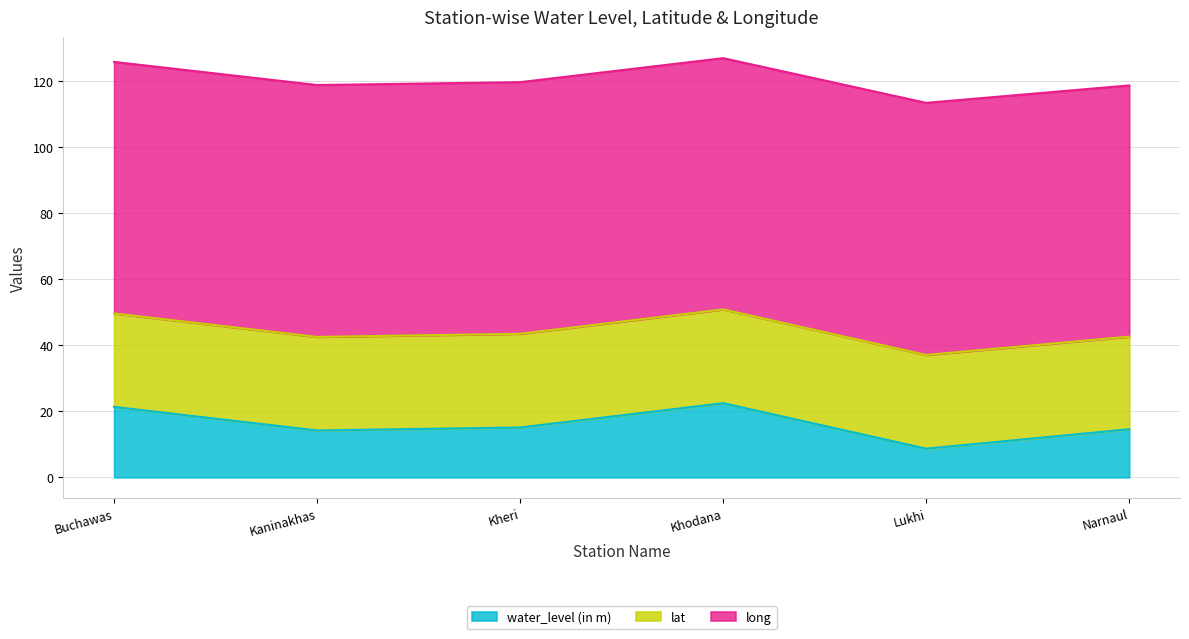

What is the difference between the highest and lowest values at Buchawas?

54.9